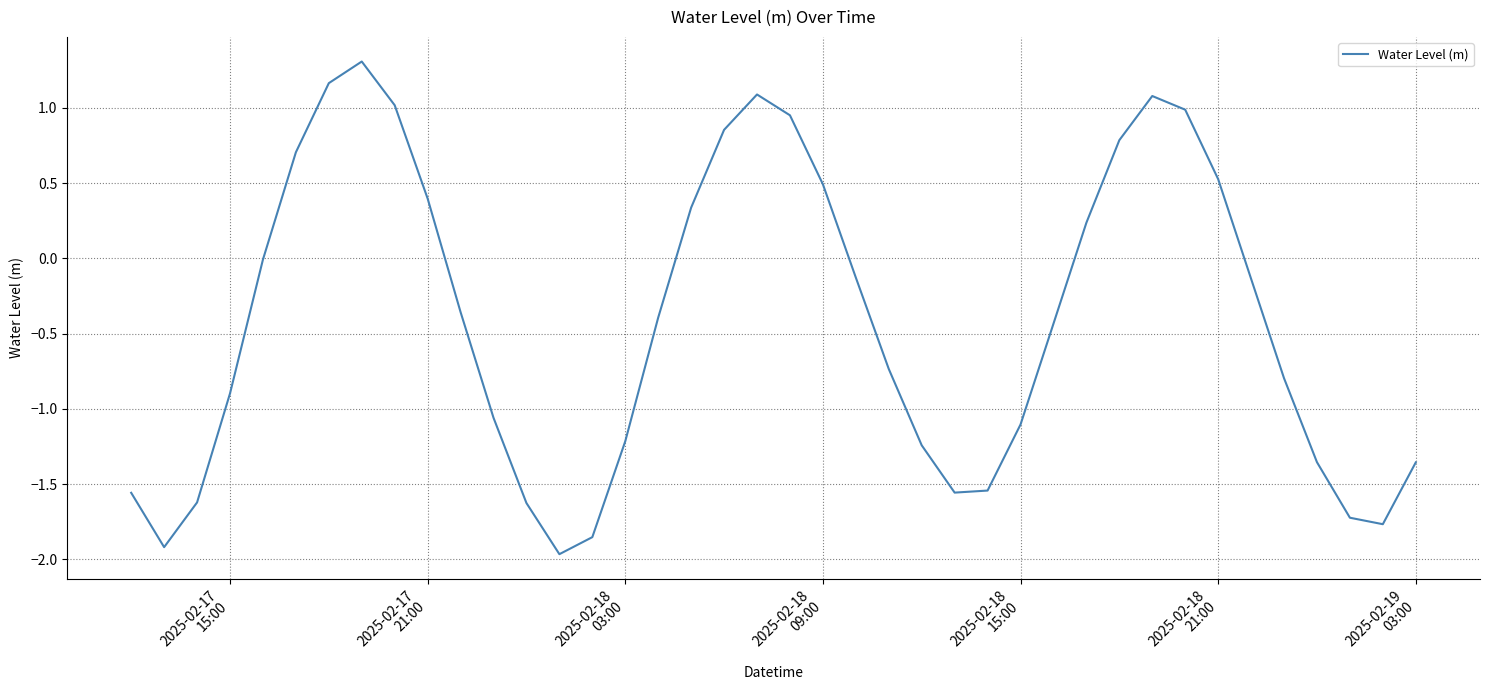

What is the minimum value shown in the chart?

-2.0